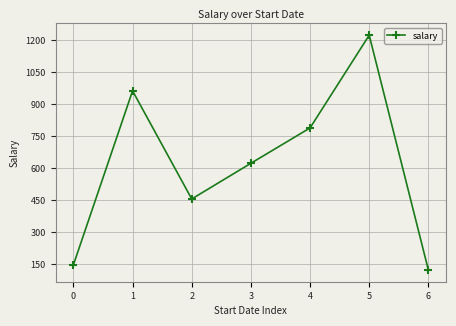

What is the sum of the values at 3 and 1?

1586.3